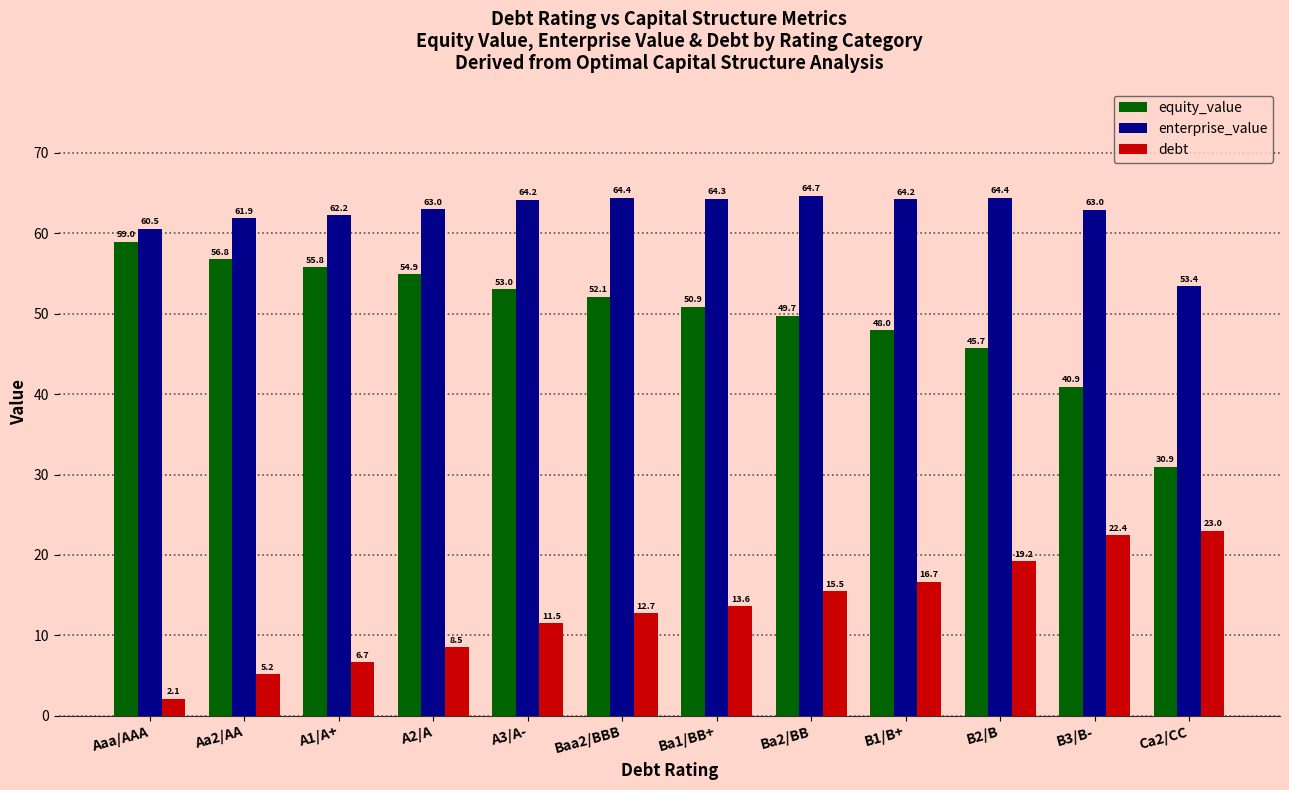

How many values in the equity_value series are below 52?

6